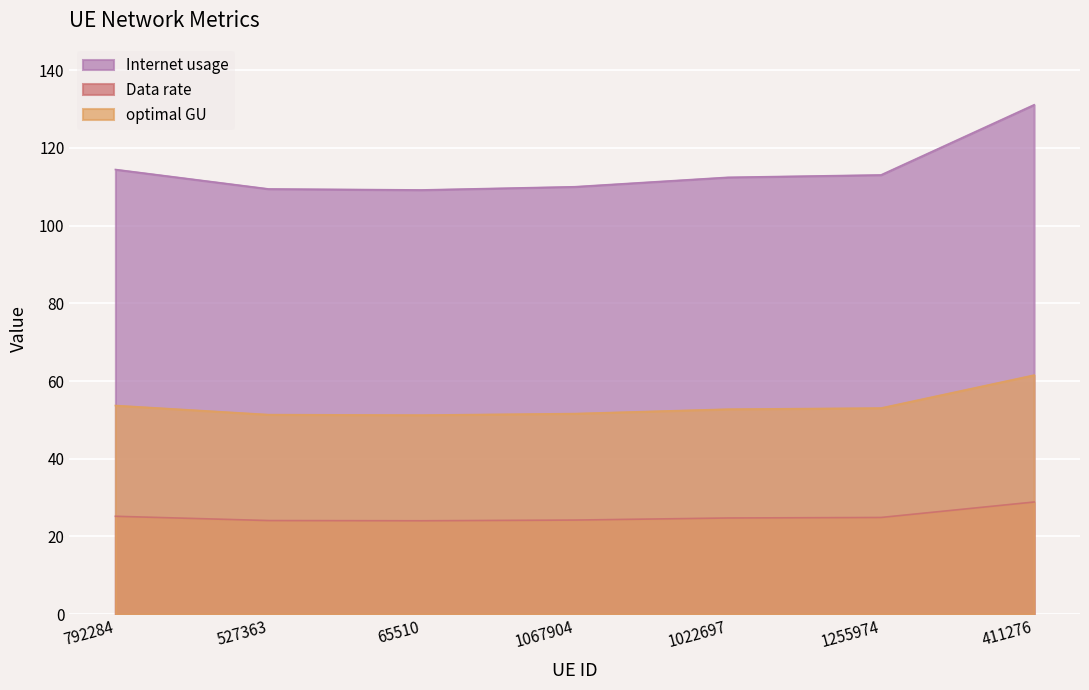

At which label does Internet usage first exceed 112?

792284